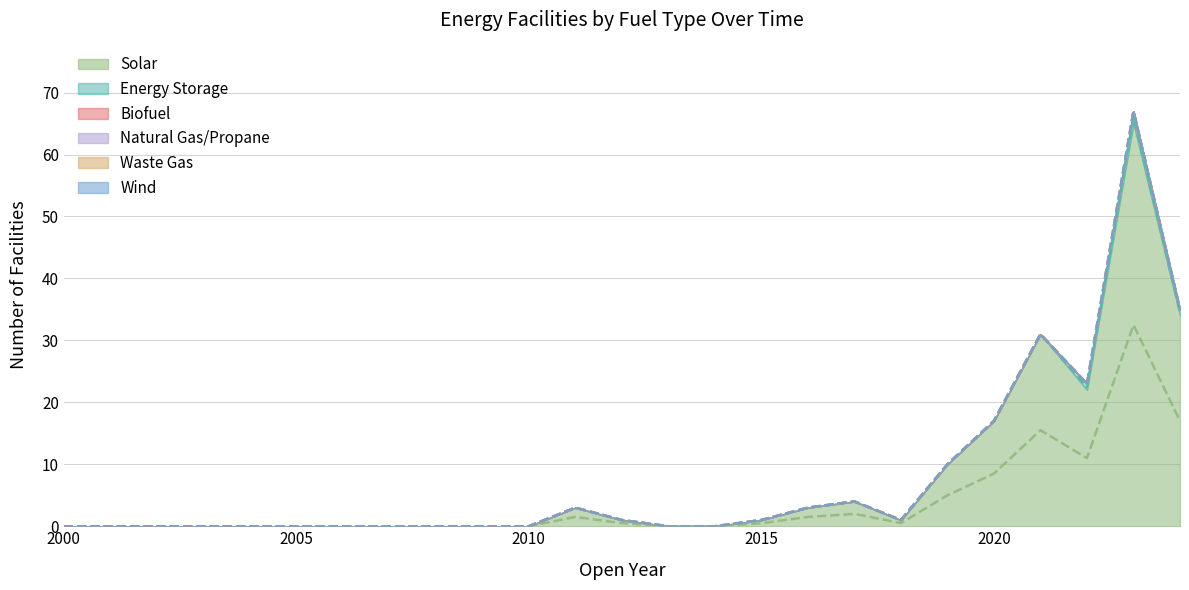

Which series has the largest total across all categories?

Solar